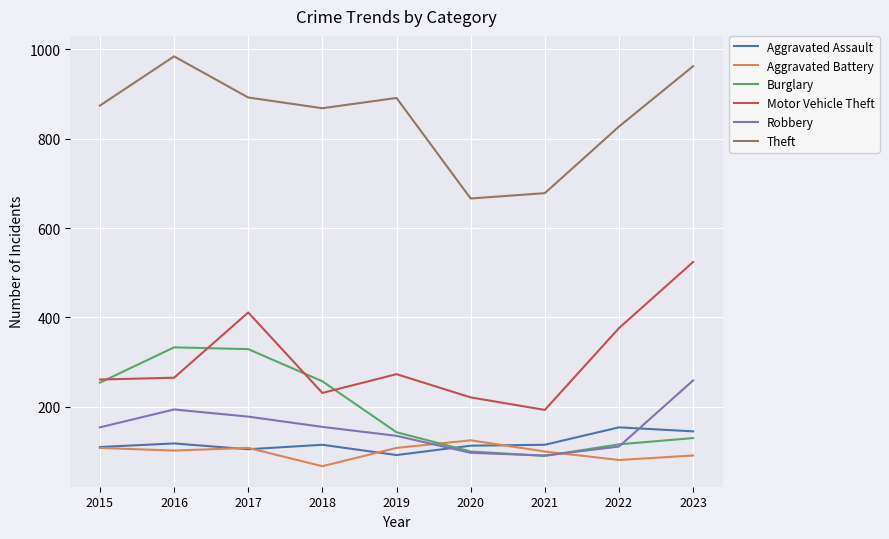

In Robbery, how many points are lower than both neighbors (excluding endpoints)?

1